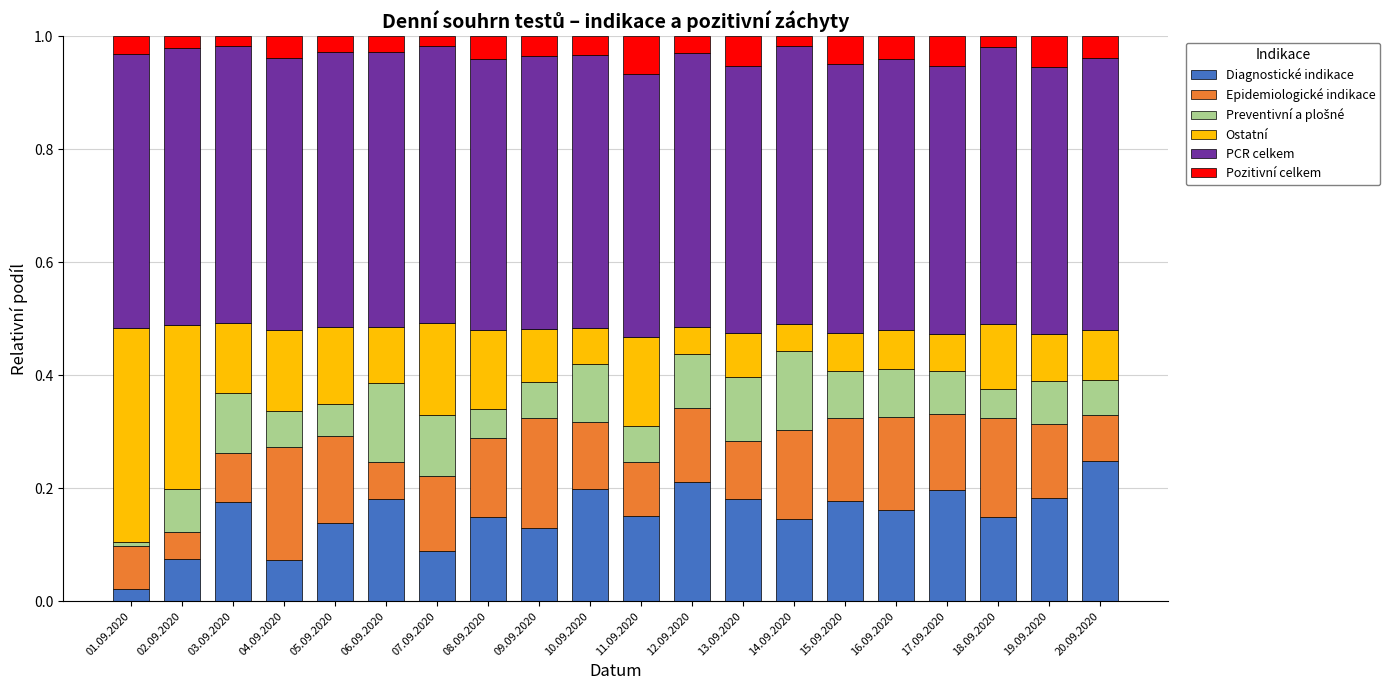

The Diagnostické indikace series shows 0.2 at 13.09.2020. True or false?

True